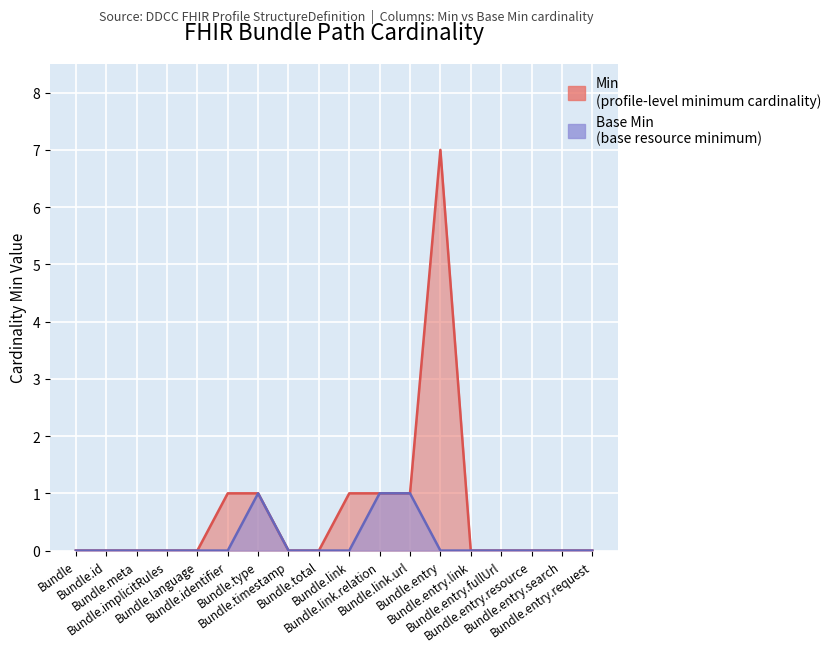

How many categories are shown in the chart?

18